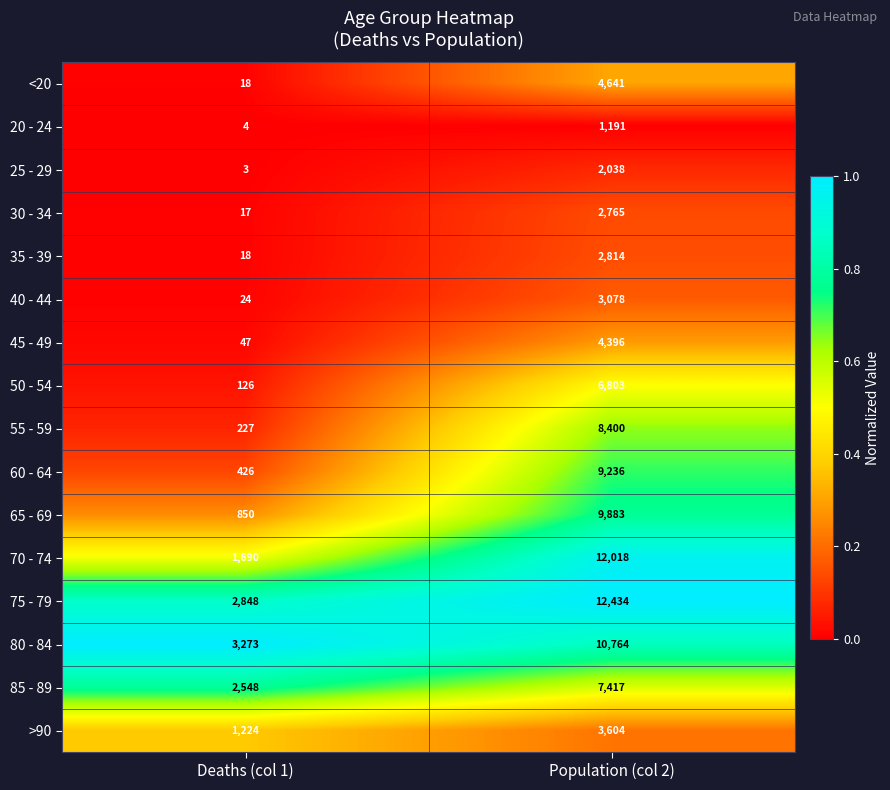

The value of >90 at Population (col 2) is 1367. True or false?

False